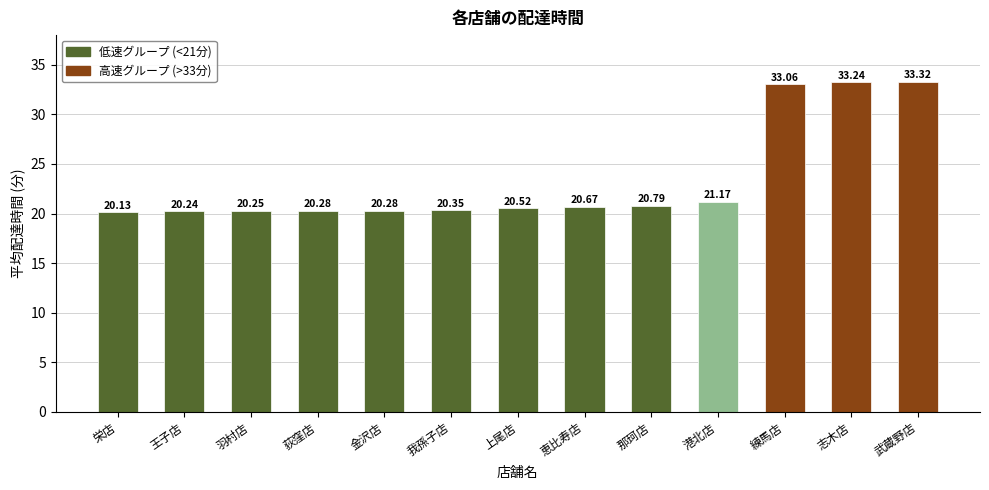

What position from the right is 羽村店?

11